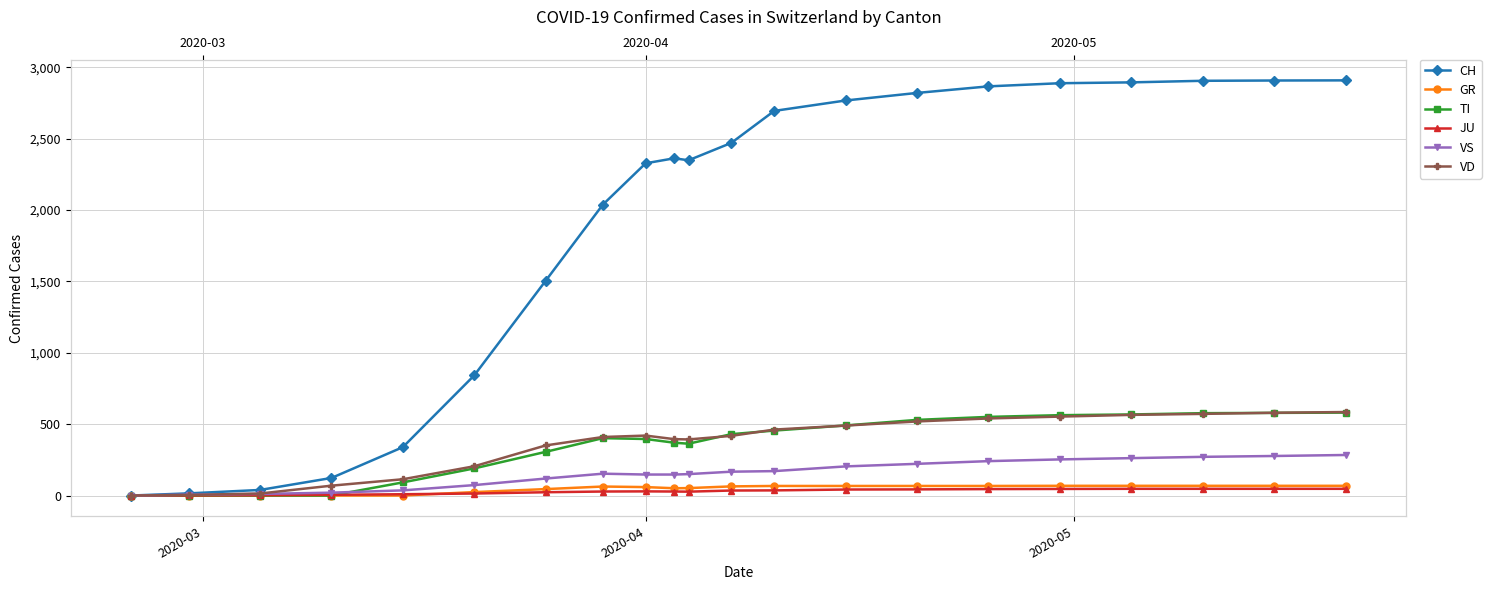

What is the difference between the maximum and minimum values in the CH series?

2909